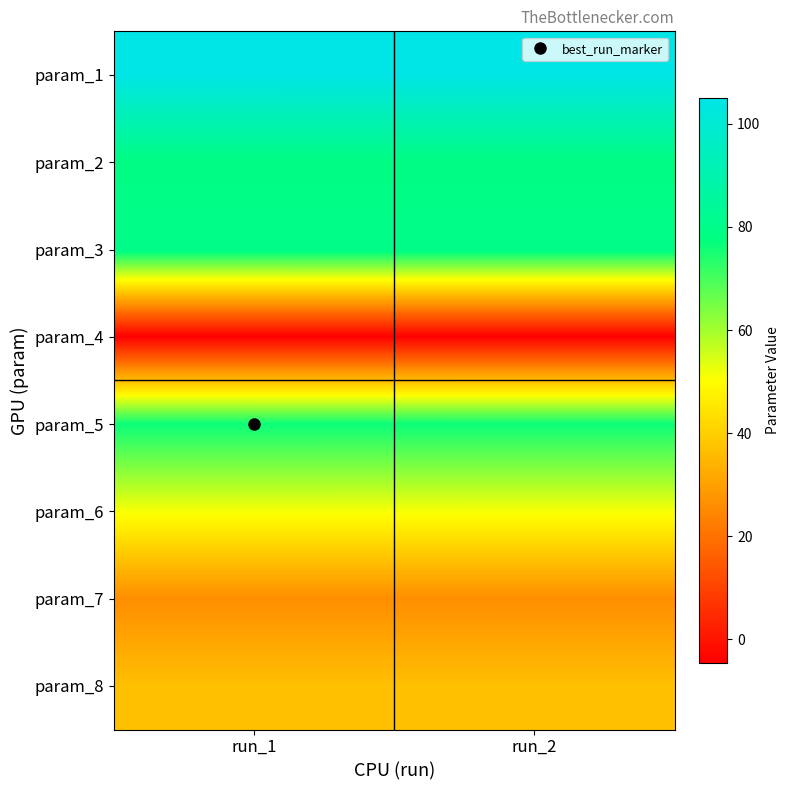

Rank the series at run_1 from lowest to highest value.

param_4, param_7, param_8, param_6, param_5, param_2, param_3, param_1